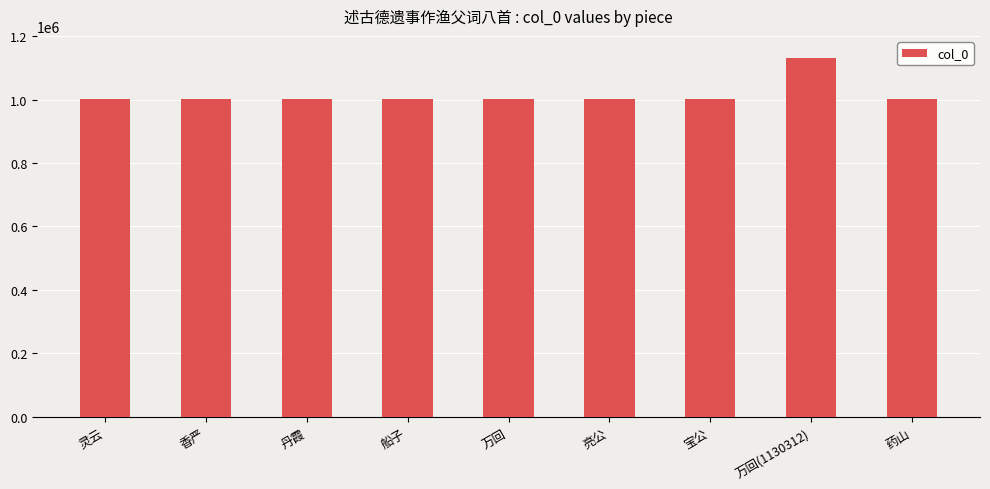

True or false: the data shows 1000617 at 万回.

True